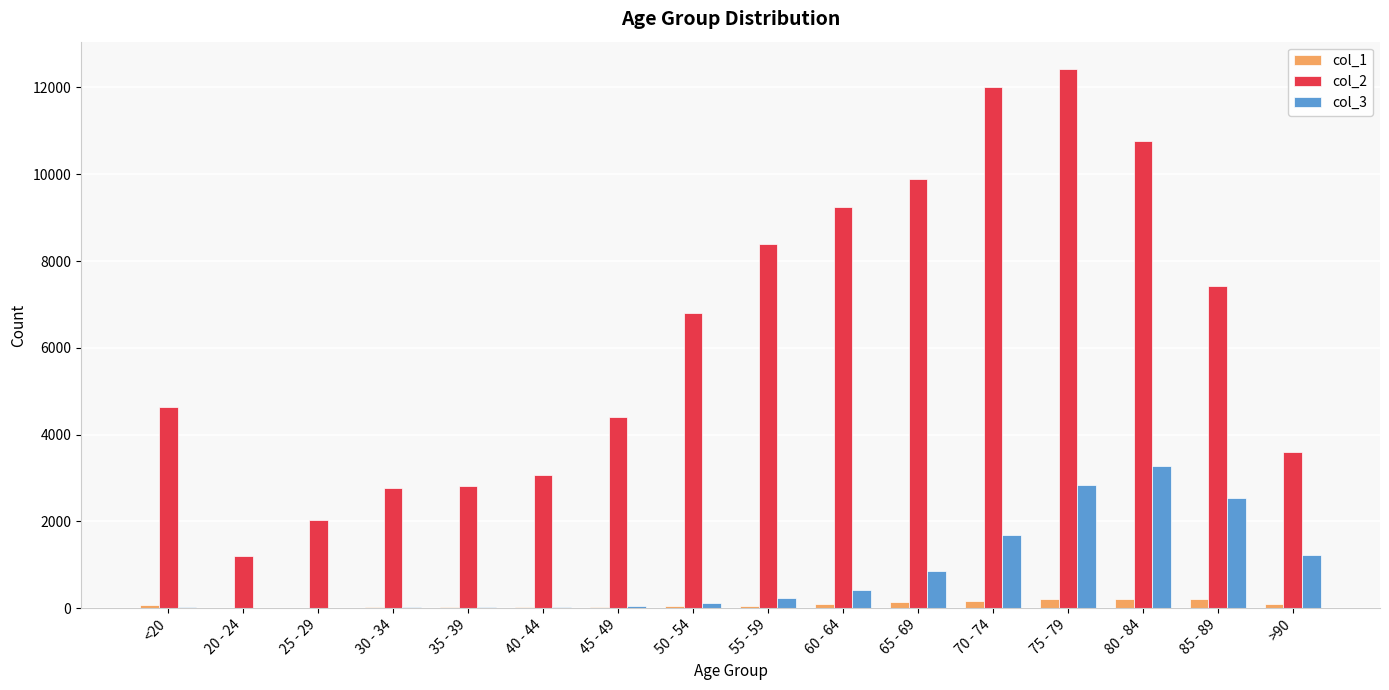

What is the sum of the col_2 values at 35 - 39 and >90?

6418